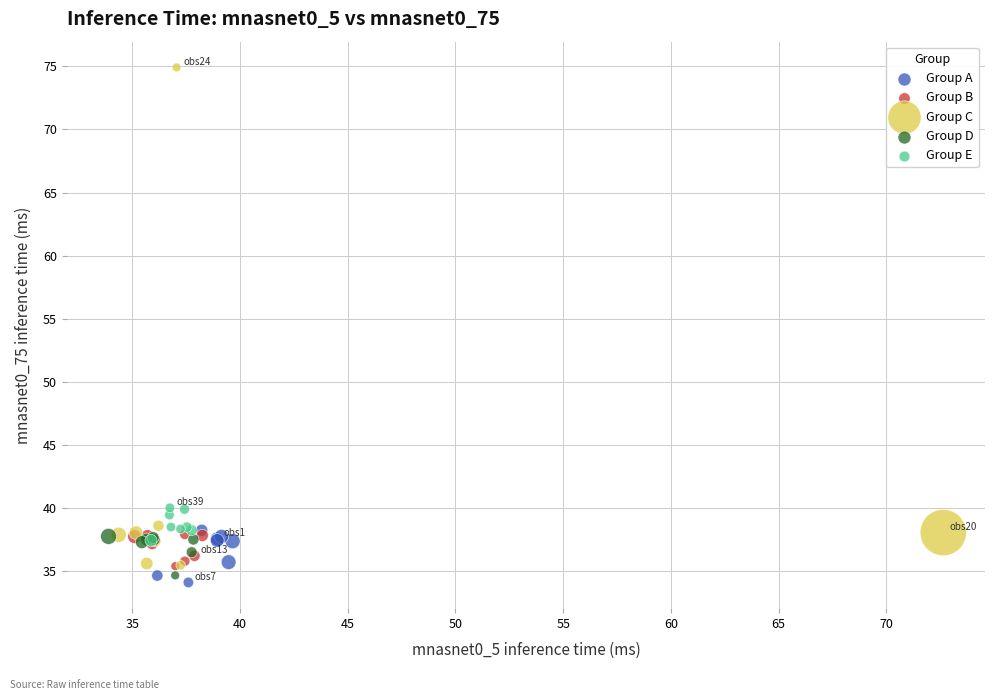

Which series has the largest Y range (max minus min)?

Group C